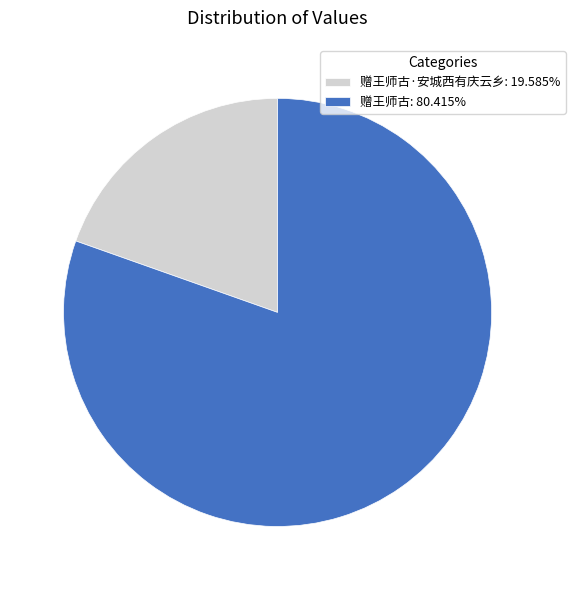

What is the ratio of the value at 赠王师古: 80.415% to the value at 赠王师古·安城西有庆云乡: 19.585%?

4.1